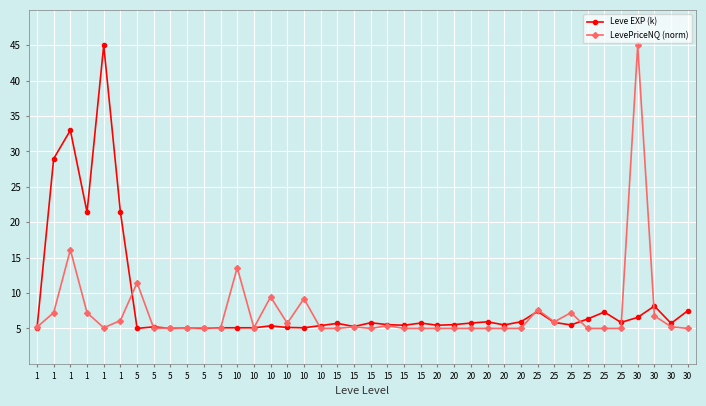

What are all the series names shown in the legend?

Leve EXP (k), LevePriceNQ (norm)